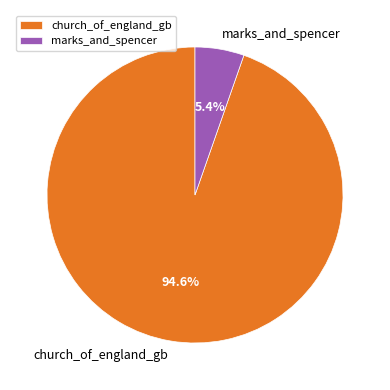

True or false: marks_and_spencer accounts for 19% of the total.

False